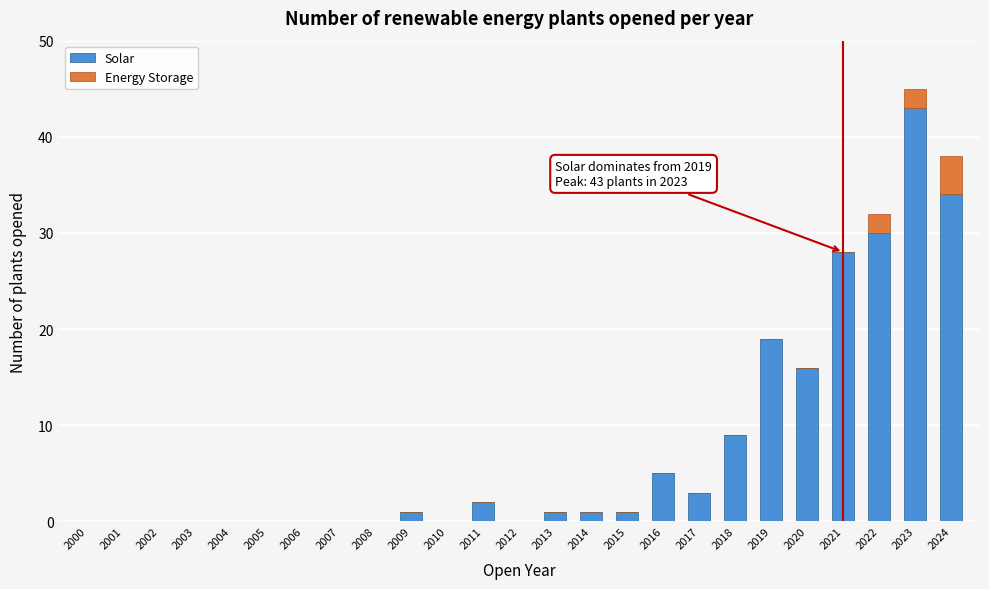

What is the maximum value for Solar?

43